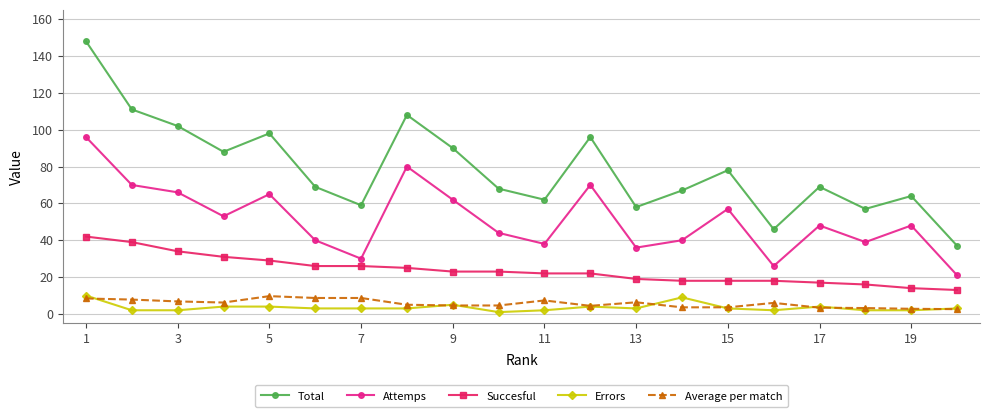

True or false: Succesful and Errors cross at least once.

False